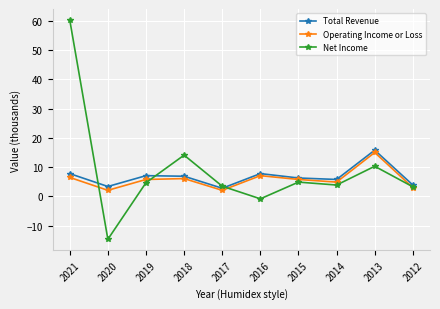

True or false: Operating Income or Loss has more than 0 interior local peaks.

True